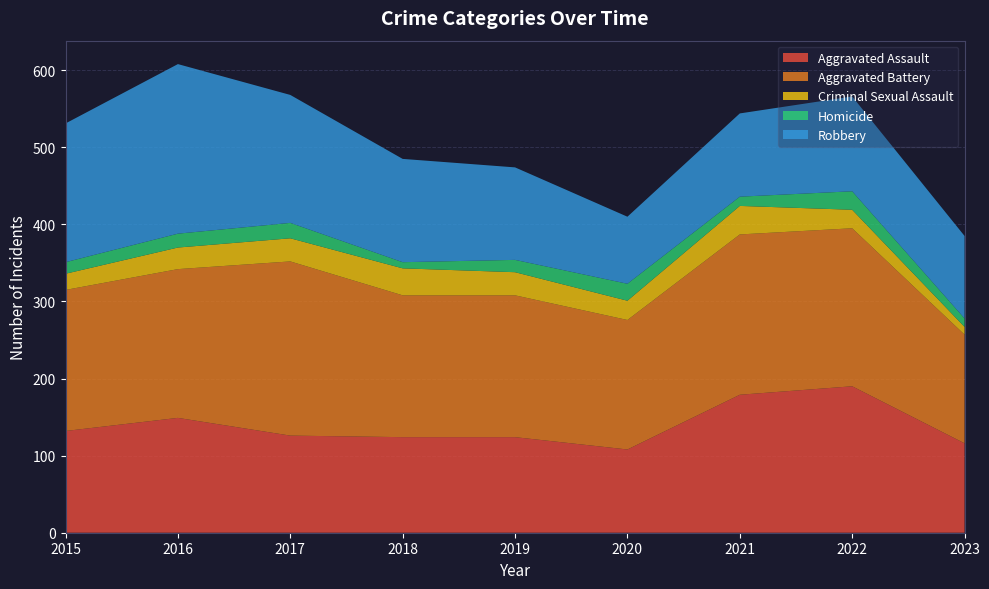

Reading right to left, extract all data points from this chart.

Aggravated Assault: 2023=116	2022=190	2021=179	2020=108	2019=124	2018=124	2017=126	2016=149	2015=132
Aggravated Battery: 2023=141	2022=205	2021=208	2020=168	2019=184	2018=184	2017=226	2016=193	2015=183
Criminal Sexual Assault: 2023=10	2022=24	2021=37	2020=25	2019=30	2018=35	2017=30	2016=28	2015=21
Homicide: 2023=11	2022=24	2021=12	2020=22	2019=16	2018=8	2017=20	2016=18	2015=15
Robbery: 2023=107	2022=123	2021=108	2020=87	2019=120	2018=134	2017=166	2016=220	2015=180